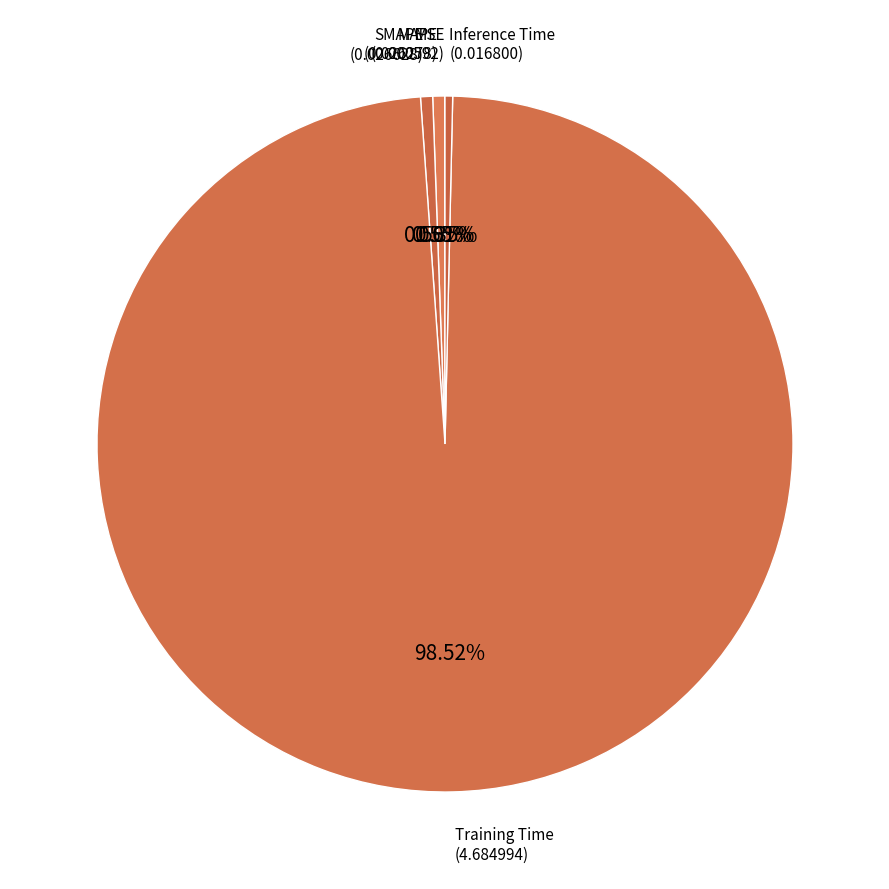

Rank the categories by value from lowest to highest.

MSE, Inference Time, MAPE, SMAPE, Training Time